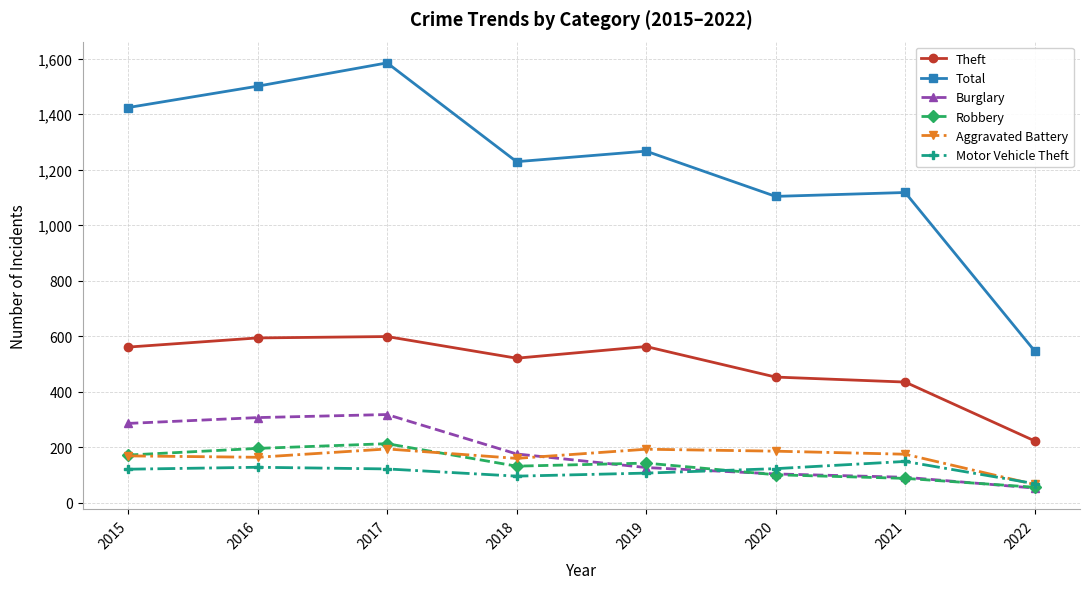

What is the difference between the second highest and second lowest values in the Total series?

397